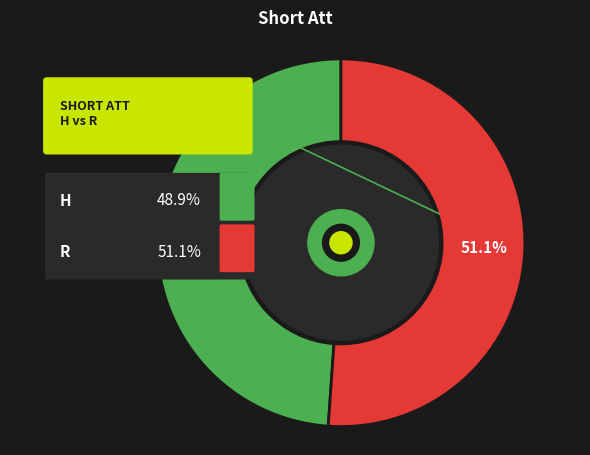

To the nearest percent, what portion does H represent?

49%